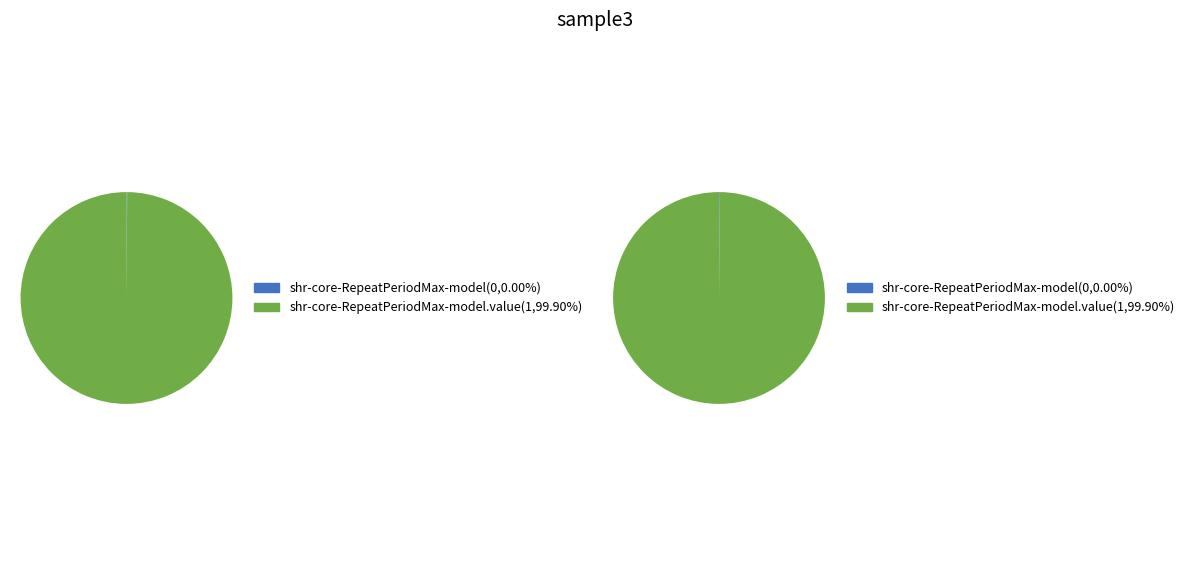

To the nearest percent, what portion does shr-core-RepeatPeriodMax-model.value represent?

100%